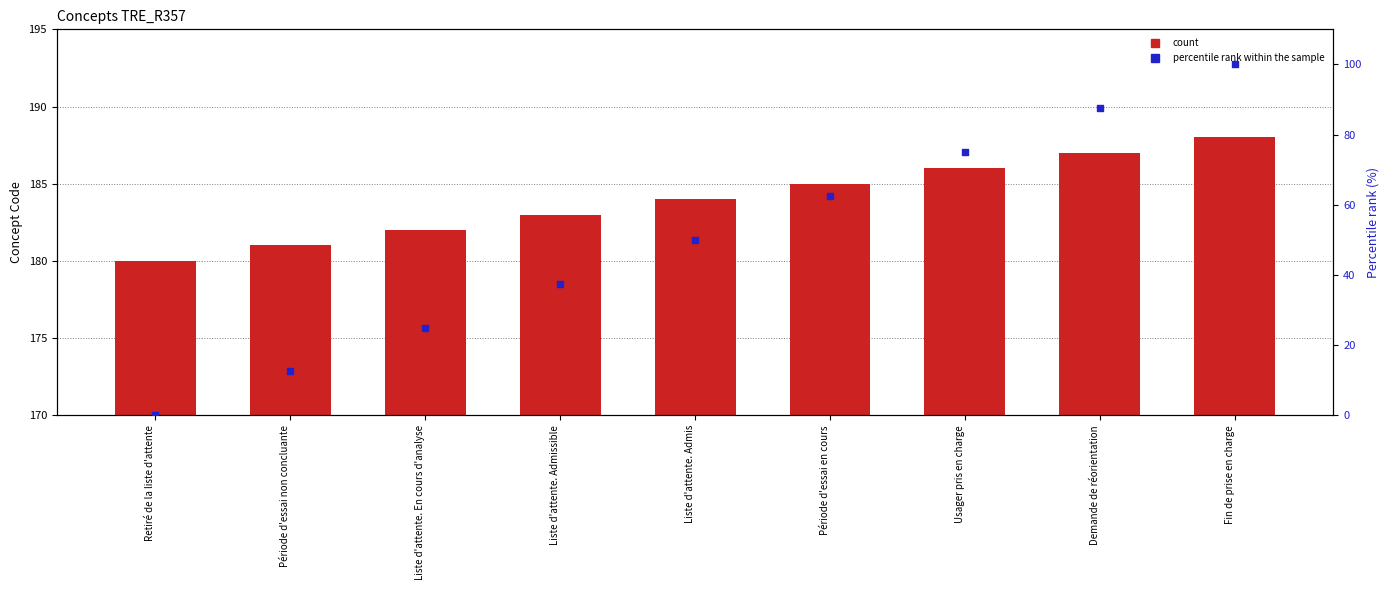

Is the value of percentile rank within the sample at Demande de réorientation greater than the value of Concept at Demande de réorientation?

No